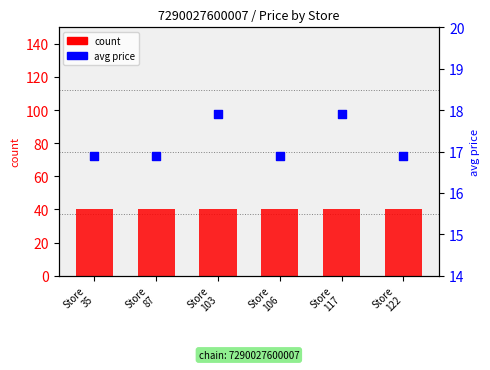

Which series reaches the minimum Y coordinate?

avg price